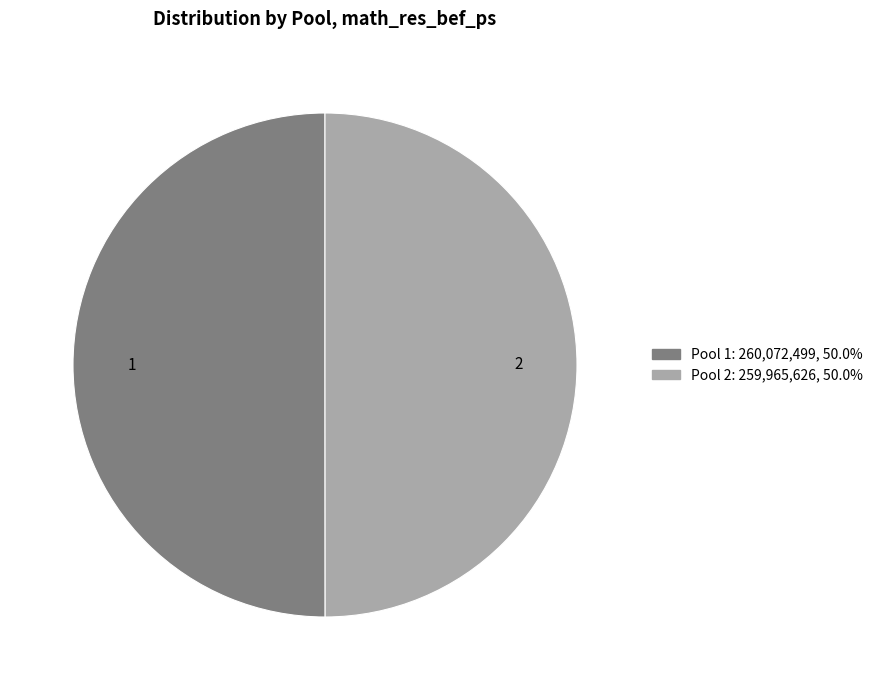

Combined, do 2 and 1 account for over 50%?

Yes